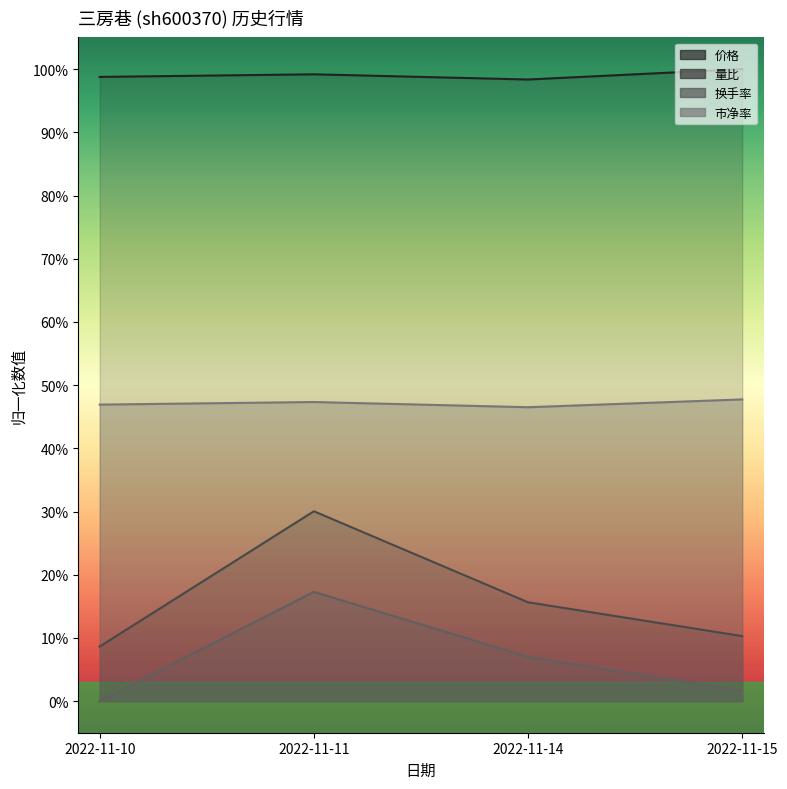

Reading left to right, what are all the values shown in this chart?

价格: 1.0	1.0	1.0	1.0
量比: 0.1	0.3	0.2	0.1
换手率: 0.0	0.2	0.1	0.0
市净率: 0.5	0.5	0.5	0.5